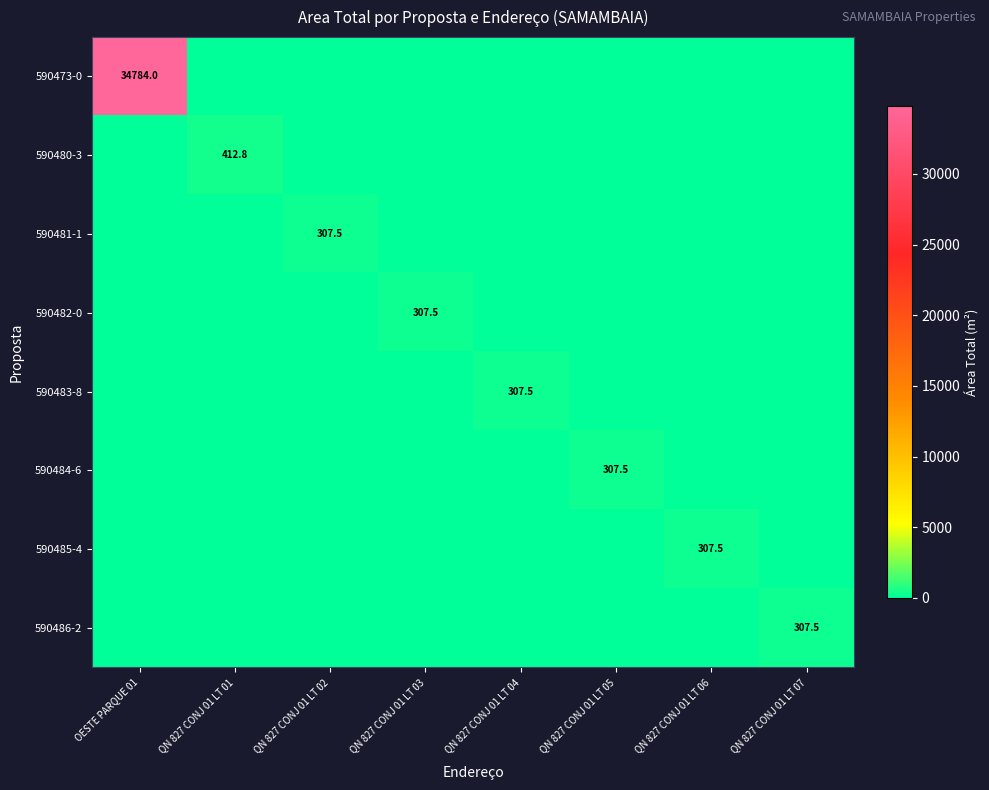

The value of 590482-0 at QN 827 CONJ 01 LT 03 is 111.4. True or false?

False